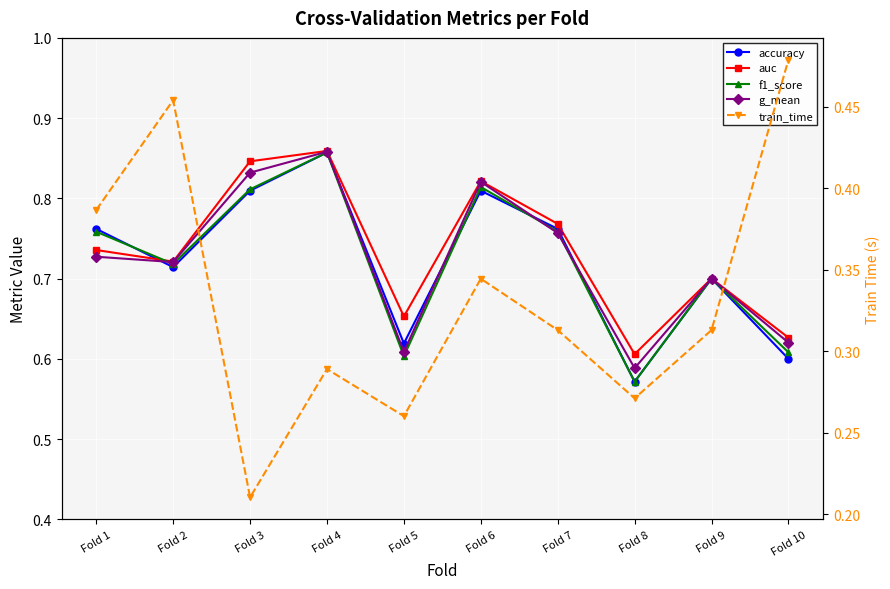

Reading right to left, extract all data points from this chart.

accuracy: 0.6	0.7	0.6	0.8	0.8	0.6	0.9	0.8	0.7	0.8
auc: 0.6	0.7	0.6	0.8	0.8	0.7	0.9	0.8	0.7	0.7
f1_score: 0.6	0.7	0.6	0.8	0.8	0.6	0.9	0.8	0.7	0.8
g_mean: 0.6	0.7	0.6	0.8	0.8	0.6	0.9	0.8	0.7	0.7
train_time: 0.5	0.3	0.3	0.3	0.3	0.3	0.3	0.2	0.5	0.4